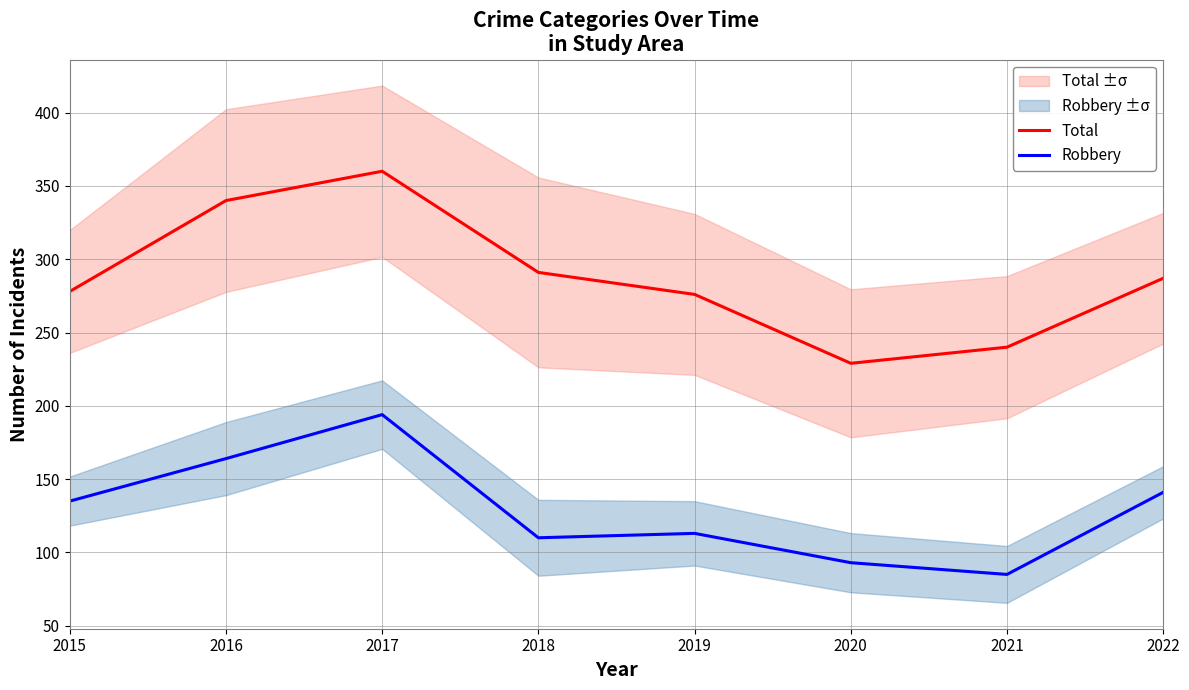

What value does the Robbery series have at 2020, to the nearest 50?

100